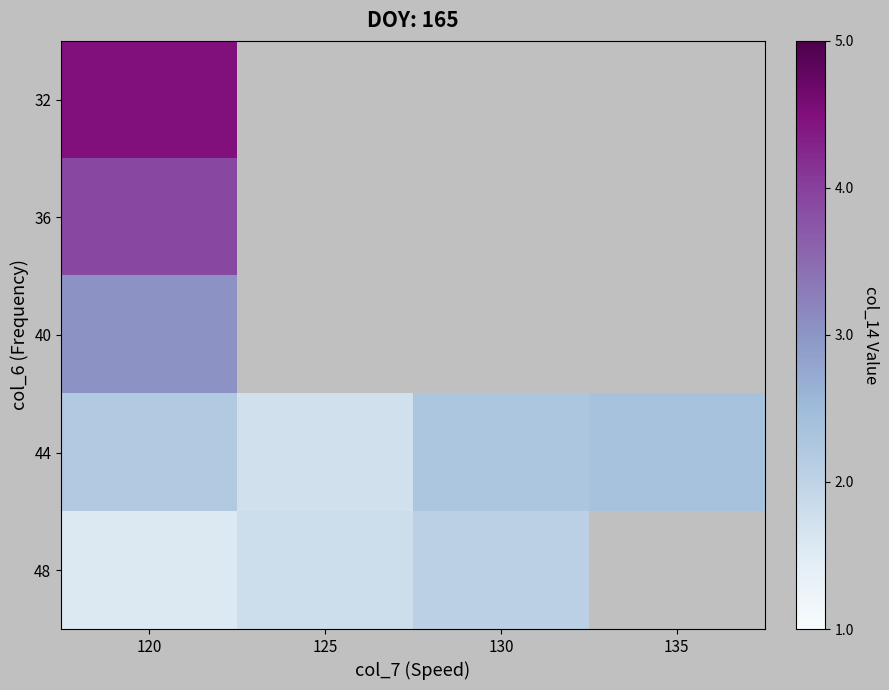

Is it true that 44 equals 2.4 at 135?

True